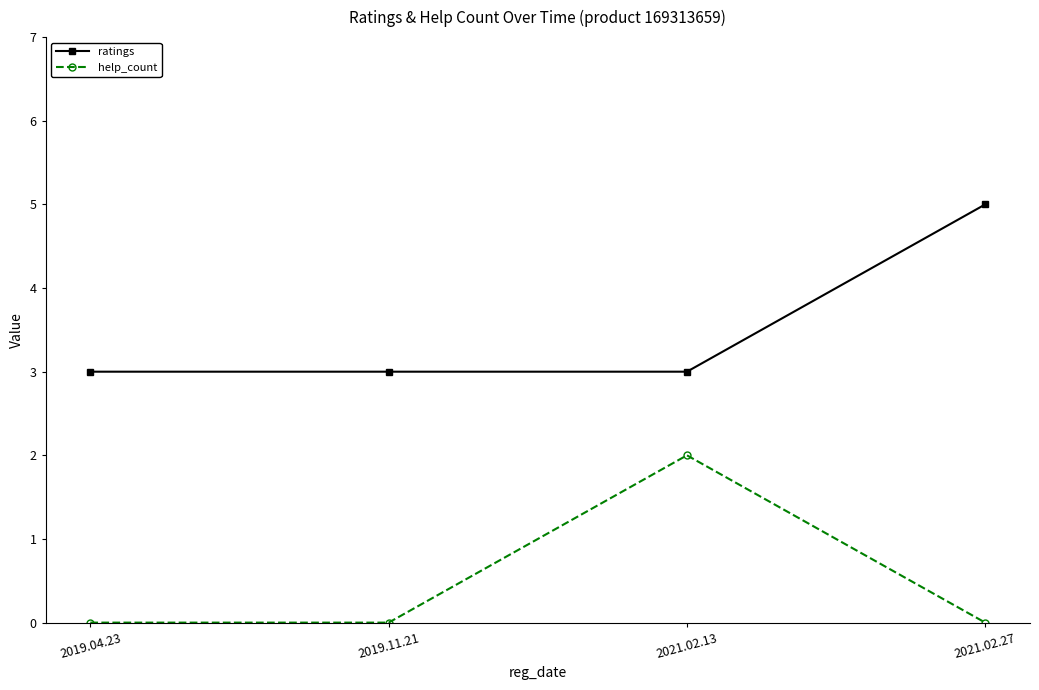

Rank the series by their maximum value, from lowest to highest.

help_count, ratings